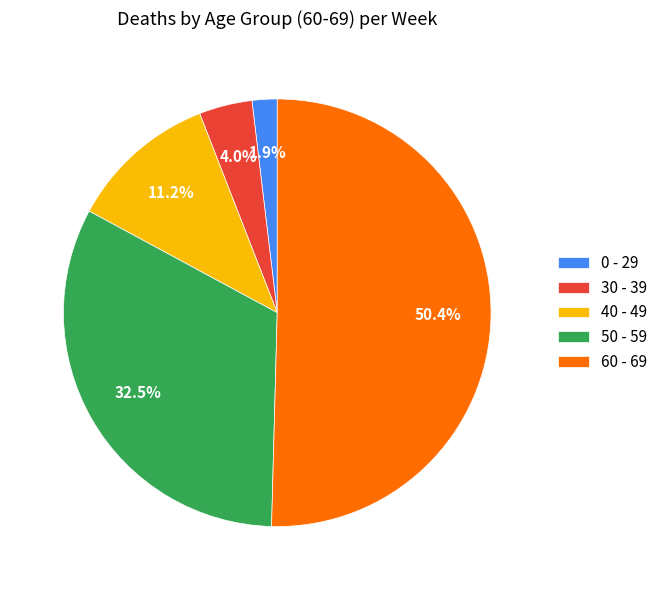

How many segments does this pie chart have?

5